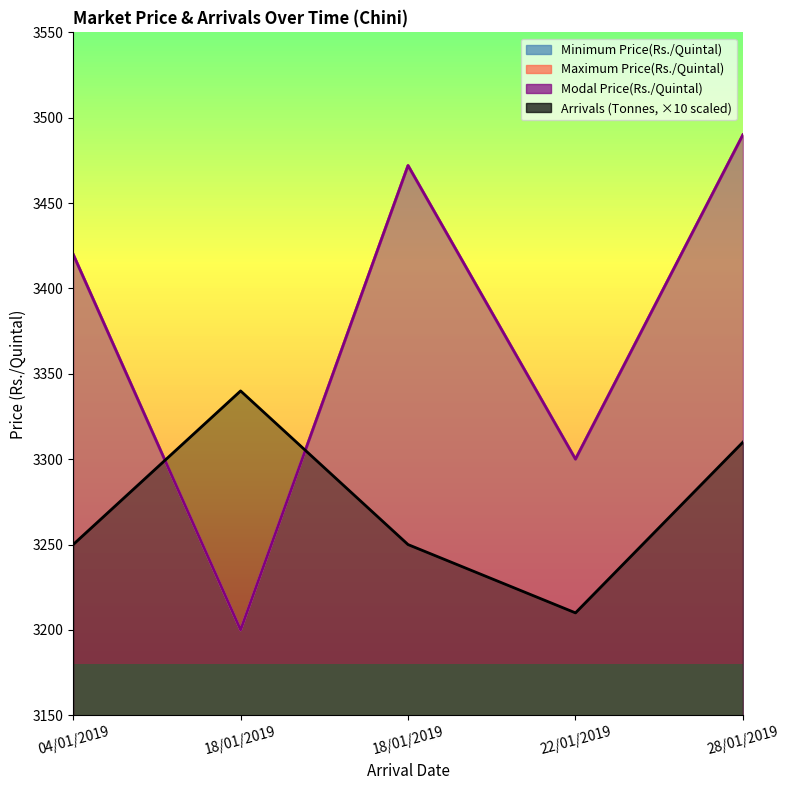

Does the chart display data point markers on the line(s)?

No